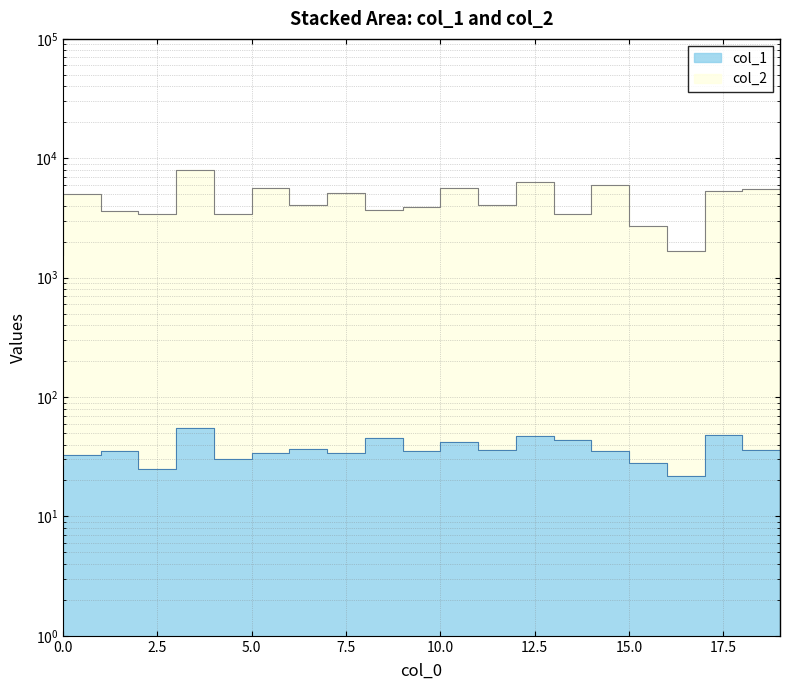

Is it true that col_1 equals 27 at 0?

True